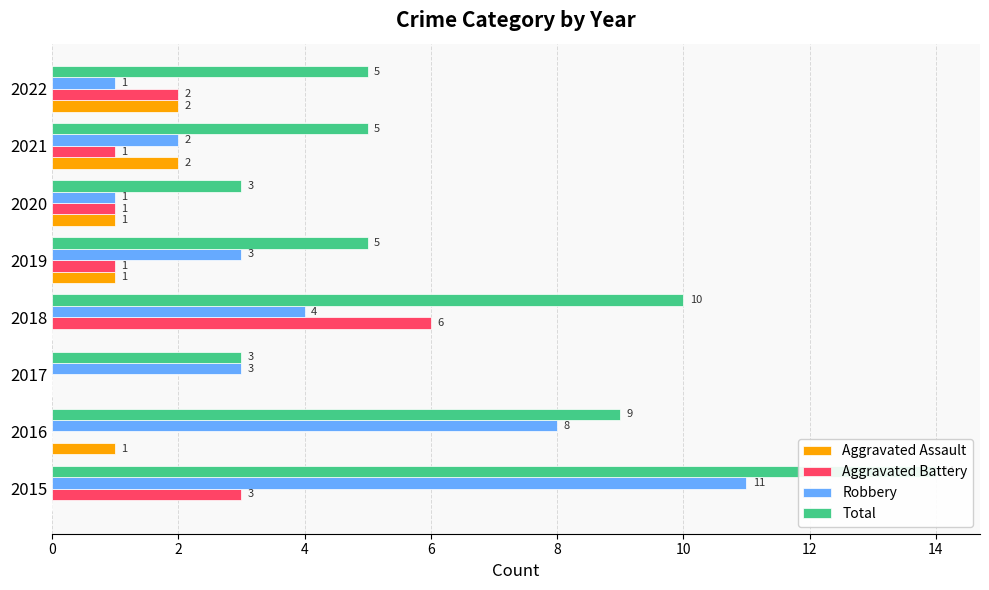

What is the value of the Total bar at the 3rd from the left?

3